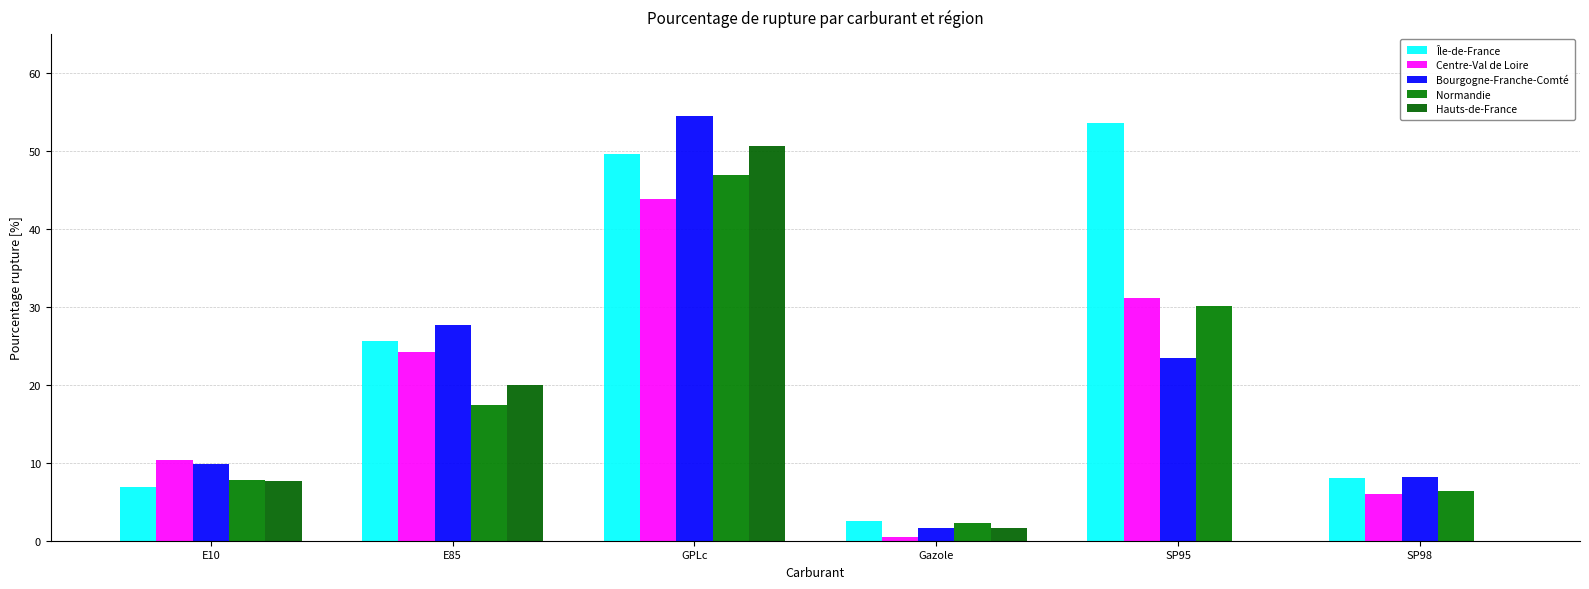

Reading left to right, extract all data points from this chart.

Île-de-France: 6.9	25.7	49.6	2.5	53.6	8.0
Centre-Val de Loire: 10.4	24.2	43.9	0.5	31.1	6.0
Bourgogne-Franche-Comté: 9.8	27.7	54.5	1.7	23.4	8.2
Normandie: 7.8	17.4	46.9	2.3	30.1	6.4
Hauts-de-France: 7.6	20.0	50.7	1.6	0.0	0.0